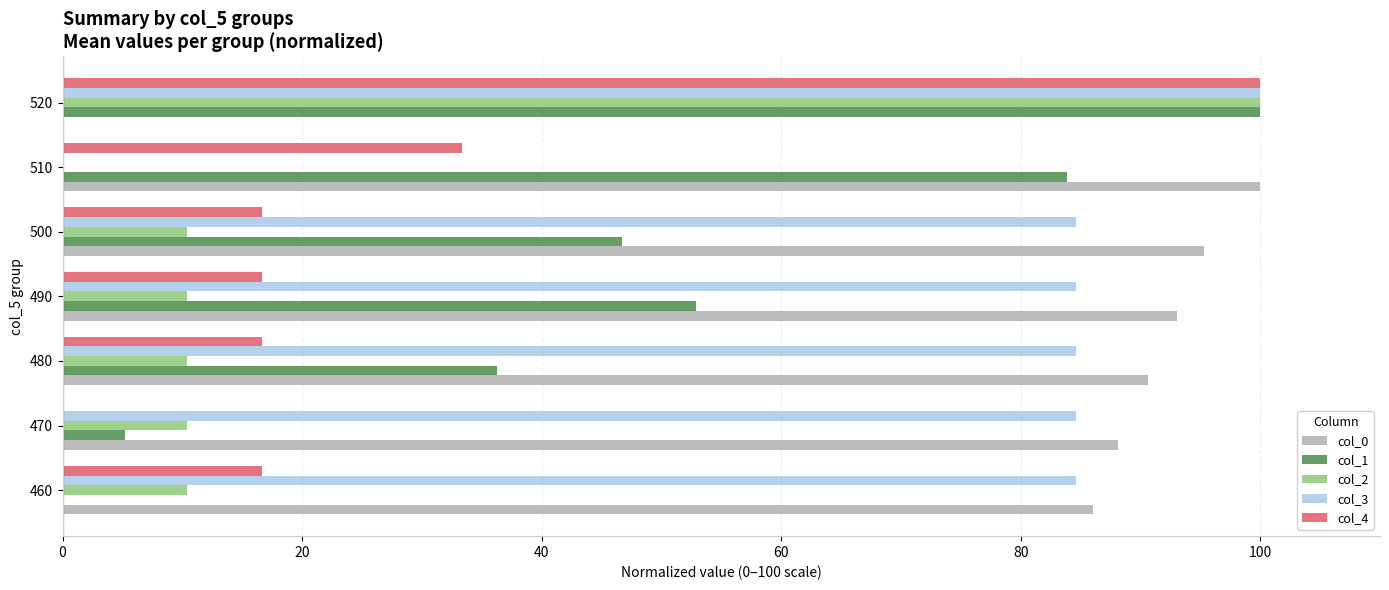

Which series changed the most between 470 and 490?

col_1